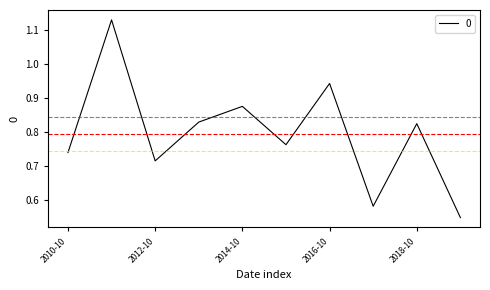

Does the chart display data point markers on the line(s)?

No